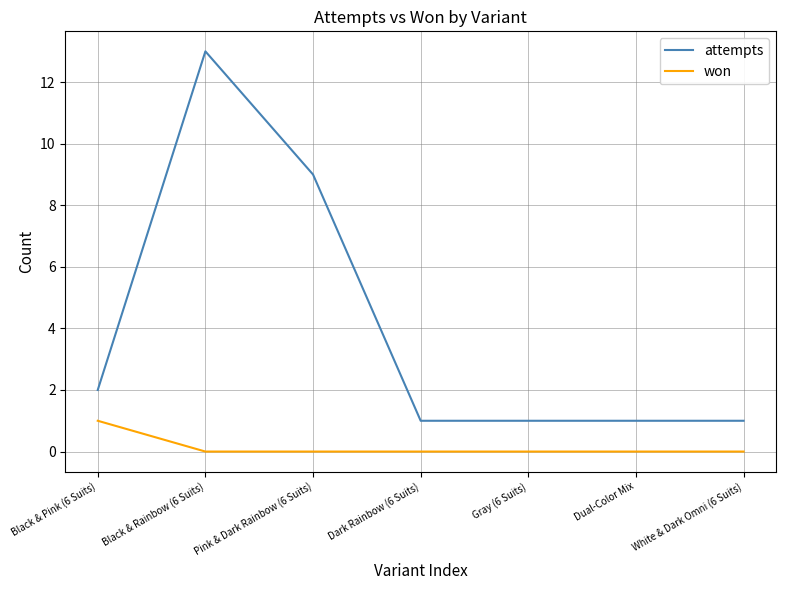

Which series has the largest range (max minus min)?

attempts